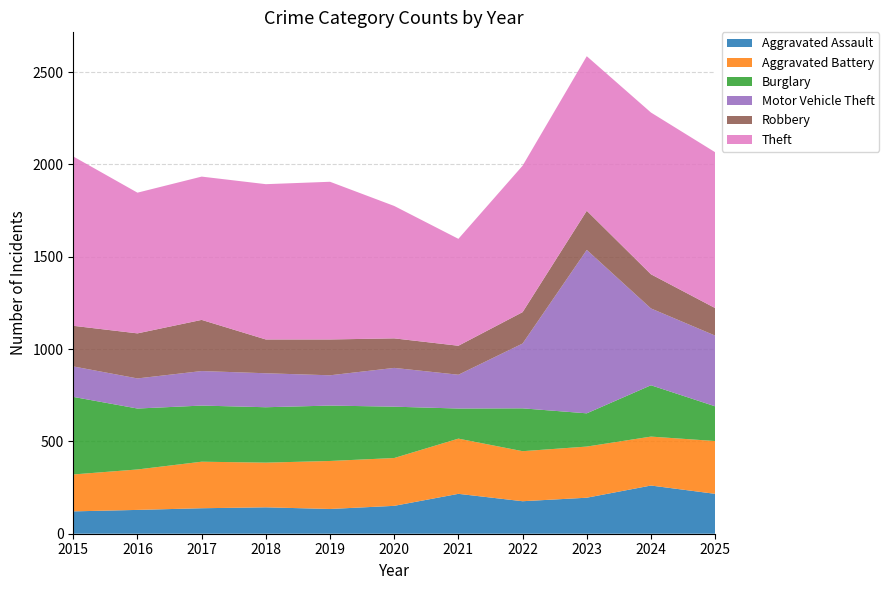

Reading right to left, transcribe all the data shown in this chart.

Aggravated Assault: 2025=216	2024=261	2023=195	2022=176	2021=216	2020=151	2019=134	2018=143	2017=138	2016=129	2015=121
Aggravated Battery: 2025=286	2024=265	2023=277	2022=271	2021=299	2020=259	2019=260	2018=242	2017=252	2016=219	2015=200
Burglary: 2025=188	2024=278	2023=180	2022=232	2021=163	2020=278	2019=300	2018=300	2017=304	2016=330	2015=420
Motor Vehicle Theft: 2025=383	2024=416	2023=885	2022=351	2021=183	2020=210	2019=164	2018=184	2017=187	2016=163	2015=165
Robbery: 2025=149	2024=185	2023=212	2022=170	2021=157	2020=160	2019=194	2018=183	2017=277	2016=244	2015=220
Theft: 2025=844	2024=876	2023=837	2022=793	2021=579	2020=717	2019=854	2018=841	2017=776	2016=762	2015=917